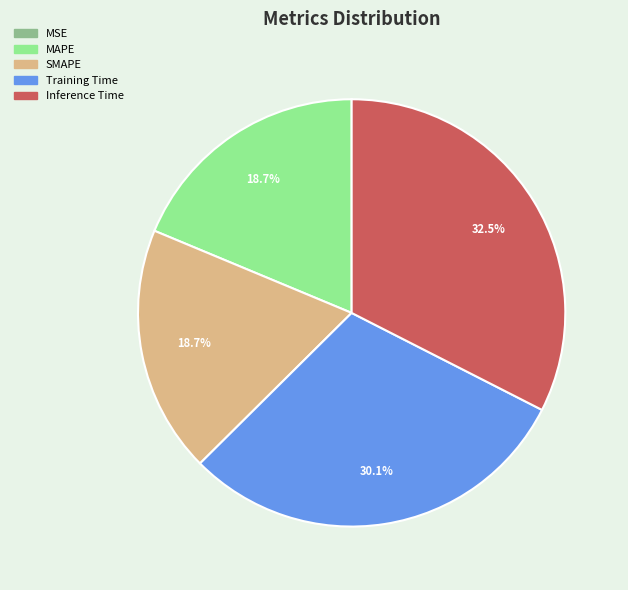

What is the total percentage of Inference Time and MAPE?

51.2%